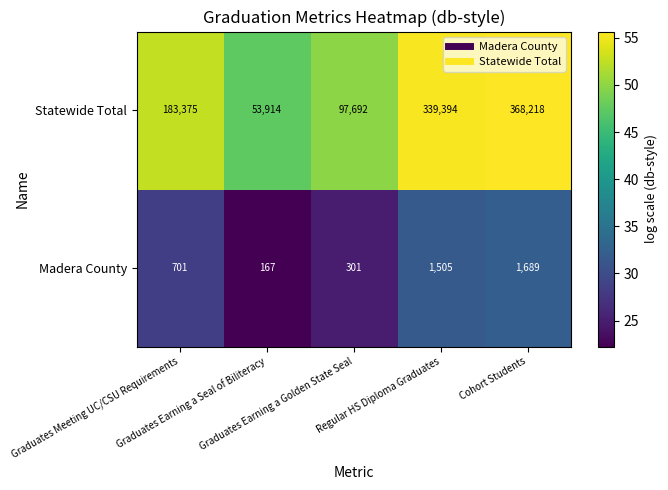

List the series in order of their peak value, highest first.

Statewide Total, Madera County